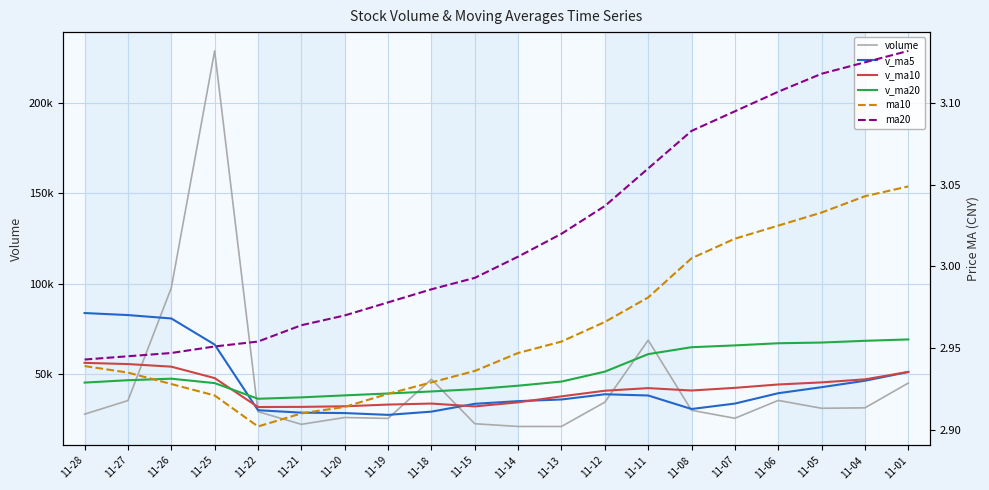

Reading left to right, what are all the values shown in this chart?

volume: 27996.4	35487.0	97692.0	228518.8	29387.0	22380.1	26151.7	25640.0	47266.9	22713.8	21195.3	21192.0	34591.8	68826.6	30131.4	25729.0	35586.1	31241.1	31486.7	45151.8
v_ma5: 83816.2	82693.0	80825.9	66415.5	30165.2	28830.5	28593.6	27601.6	29392.0	33703.9	35187.5	36094.2	38973.0	38302.8	30834.9	33838.9	39552.7	42879.7	46434.5	51273.9
v_ma10: 56323.4	55643.3	54213.8	47903.8	31934.5	32009.0	32343.9	33287.3	33847.4	32269.4	34513.2	37823.5	40926.4	42368.7	41054.4	42520.2	44380.8	45535.1	47213.0	51320.7
v_ma20: 45418.3	46733.4	47570.1	45136.2	36494.5	37264.6	38362.3	39411.2	40530.2	41795.0	43705.7	45988.4	51460.4	61132.1	64951.7	65950.3	67136.9	67524.0	68486.0	69242.9
ma10: 2.9	2.9	2.9	2.9	2.9	2.9	2.9	2.9	2.9	2.9	2.9	3.0	3.0	3.0	3.0	3.0	3.0	3.0	3.0	3.0
ma20: 2.9	2.9	2.9	3.0	3.0	3.0	3.0	3.0	3.0	3.0	3.0	3.0	3.0	3.1	3.1	3.1	3.1	3.1	3.1	3.1